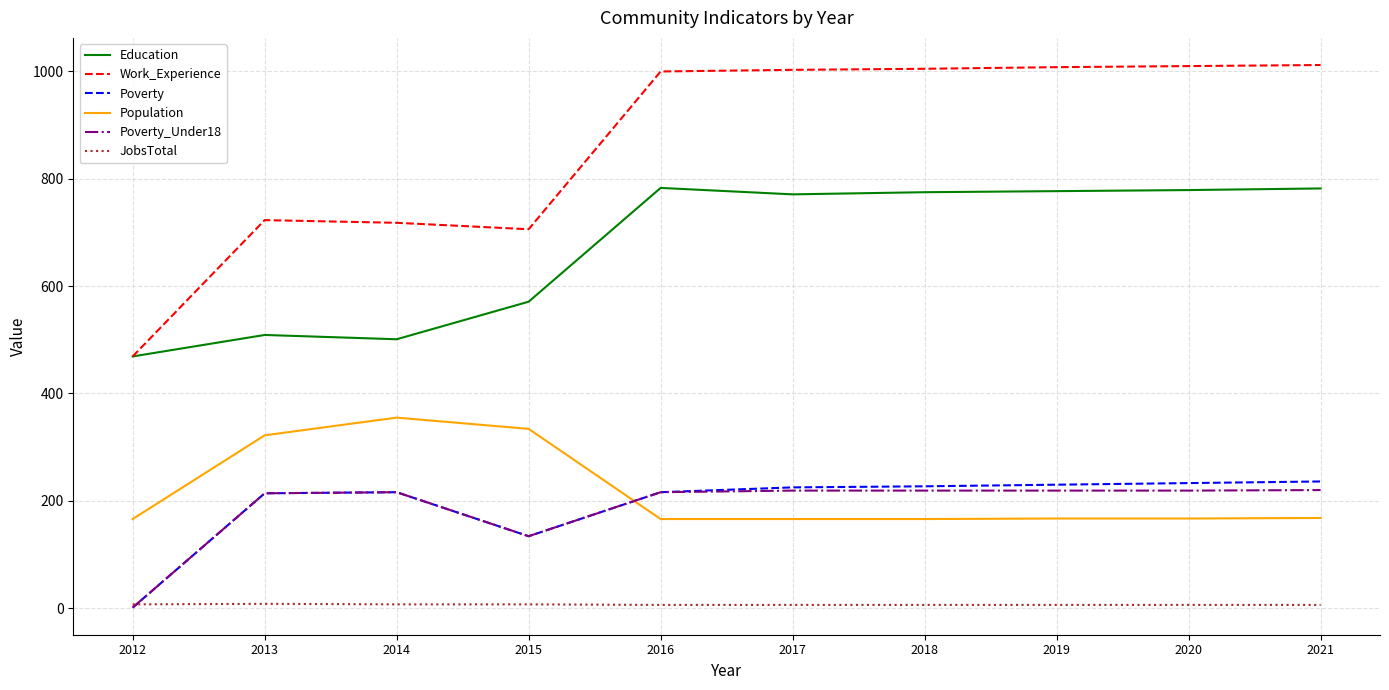

What are all the series names shown in the legend?

Education, Work_Experience, Poverty, Population, Poverty_Under18, JobsTotal